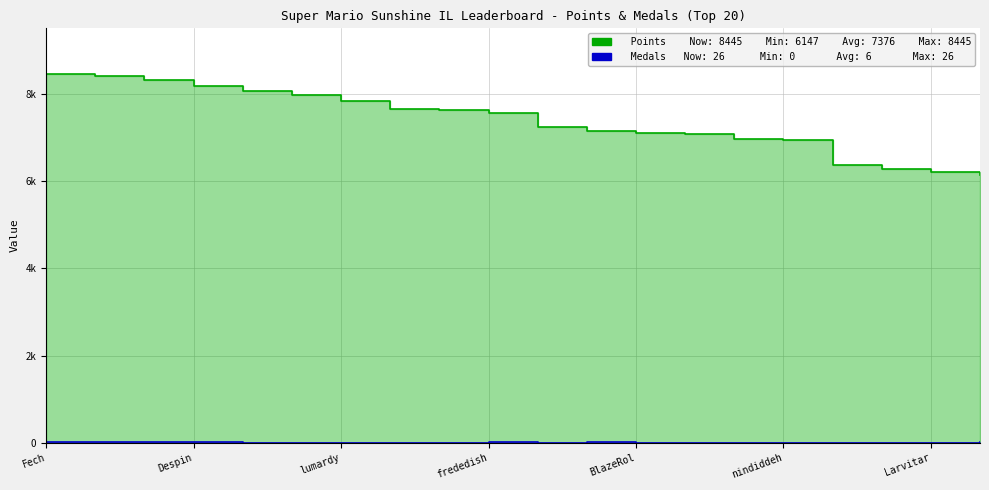

Which series changed the most between Jer and Anonymous 6?

Points